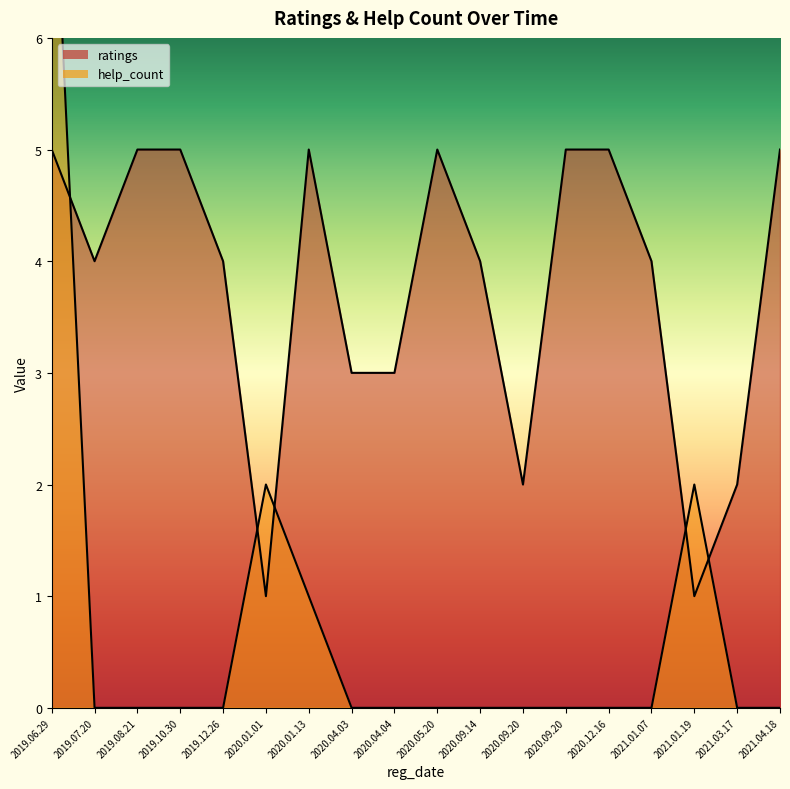

Which has a higher value, 2019.06.29 or 2020.12.16?

2019.06.29